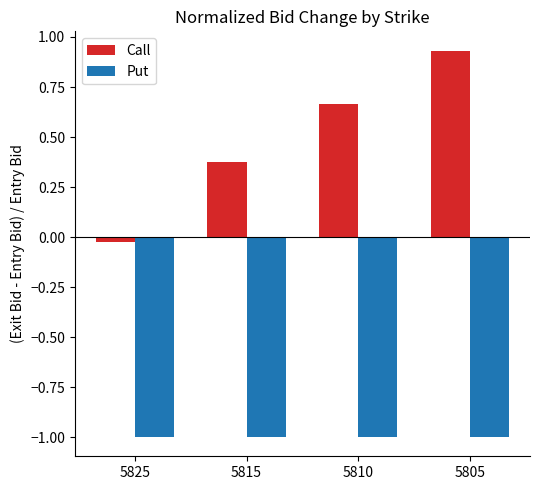

True or false: Put has a value of -1.0 at 5810.

True